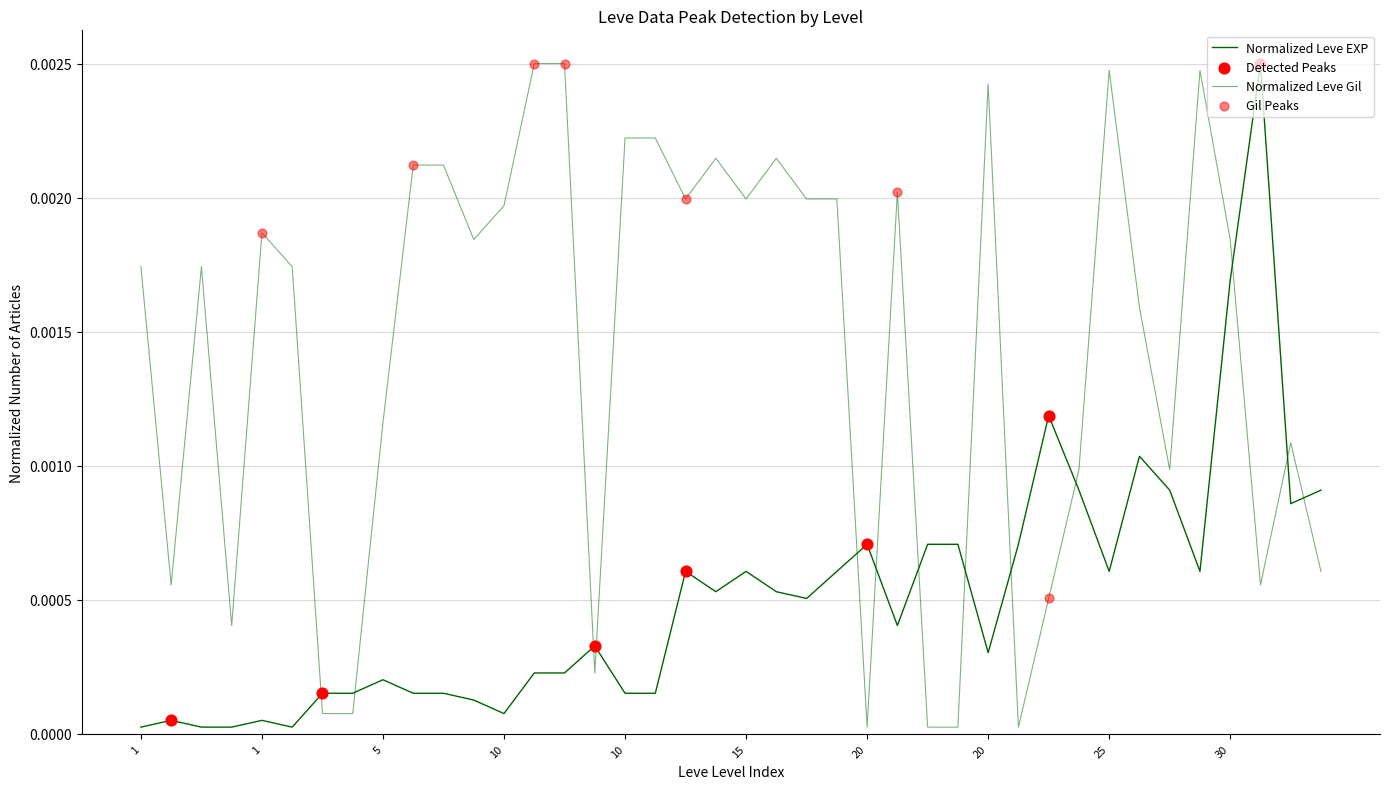

Is this an area chart (filled region under the line)?

No